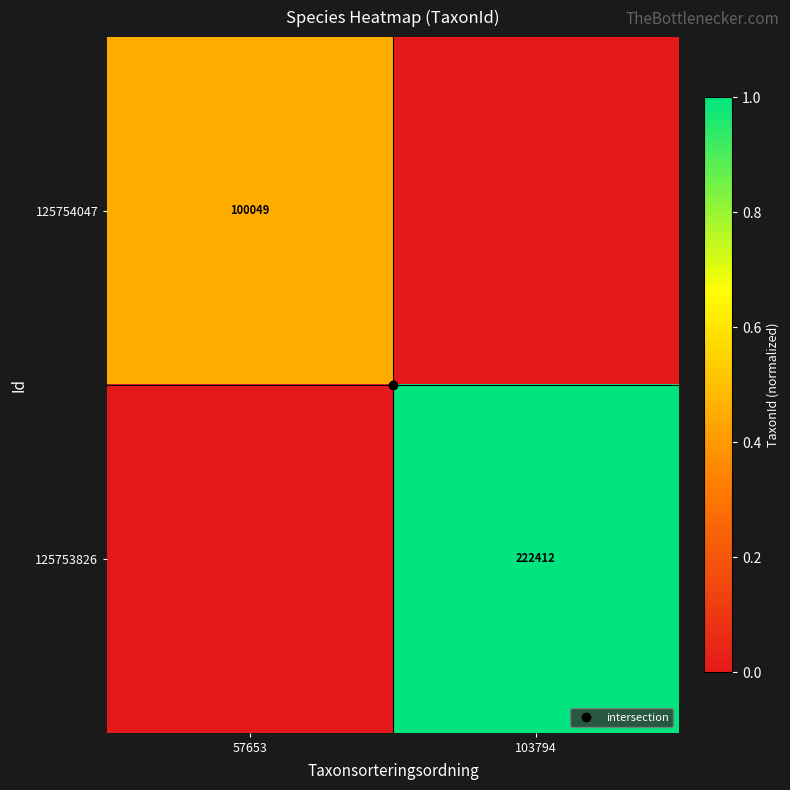

Rank the series at 57653 from lowest to highest value.

125753826, 125754047